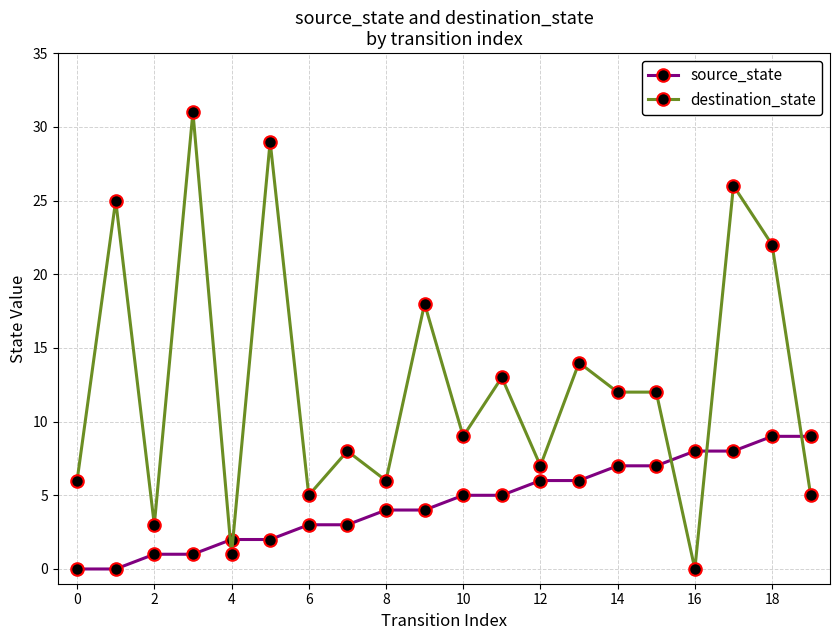

Count the number of data series in this chart.

2